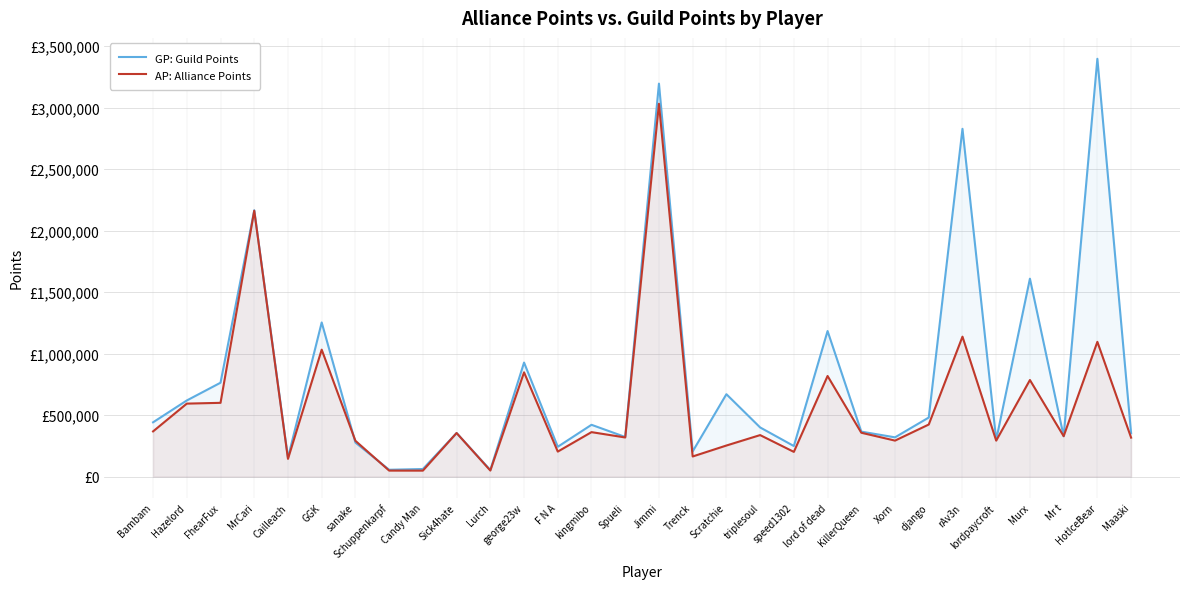

True or false: AP: Alliance Points has a value of 786656 at FhearFux.

False